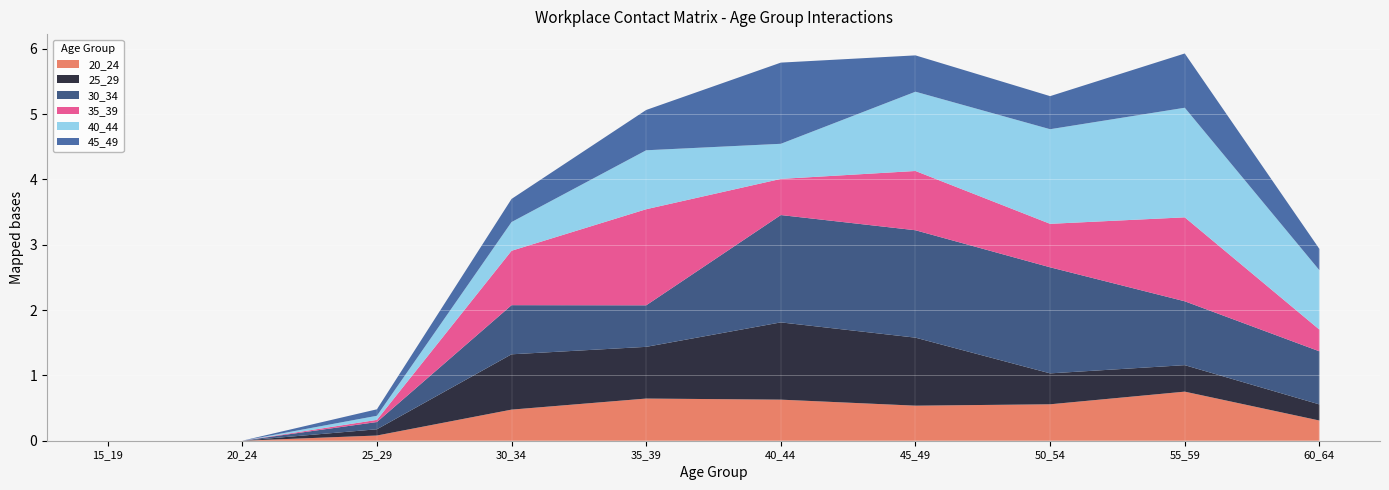

Reading left to right, transcribe all the data shown in this chart.

25_29: 0.0	0.0	0.1	0.8	0.8	1.2	1.0	0.5	0.4	0.2
30_34: 0.0	0.0	0.1	0.8	0.6	1.6	1.6	1.6	1.0	0.8
35_39: 0.0	0.0	0.0	0.8	1.5	0.6	0.9	0.7	1.3	0.3
40_44: 0.0	0.0	0.1	0.4	0.9	0.5	1.2	1.4	1.7	0.9
45_49: 0.0	0.0	0.1	0.4	0.6	1.2	0.6	0.5	0.8	0.3
20_24: 0.0	0.0	0.1	0.5	0.6	0.6	0.5	0.6	0.8	0.3